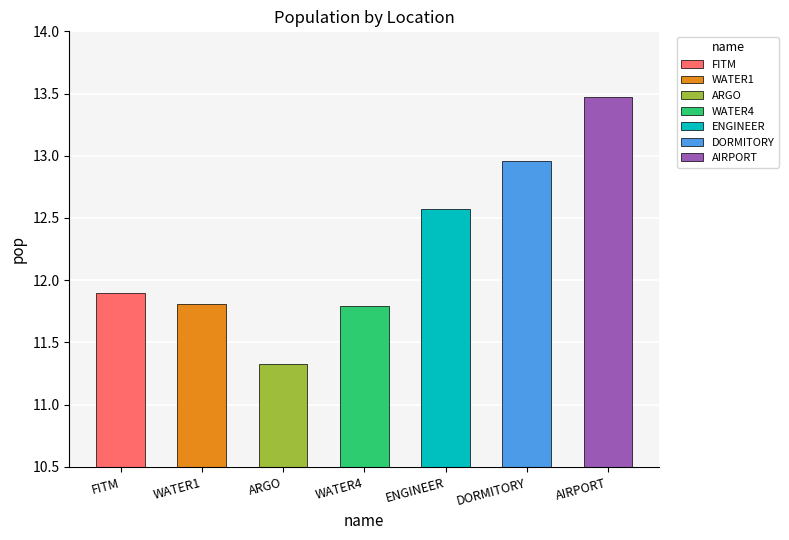

List the labels in order of value, largest first.

AIRPORT, DORMITORY, ENGINEER, FITM, WATER1, WATER4, ARGO